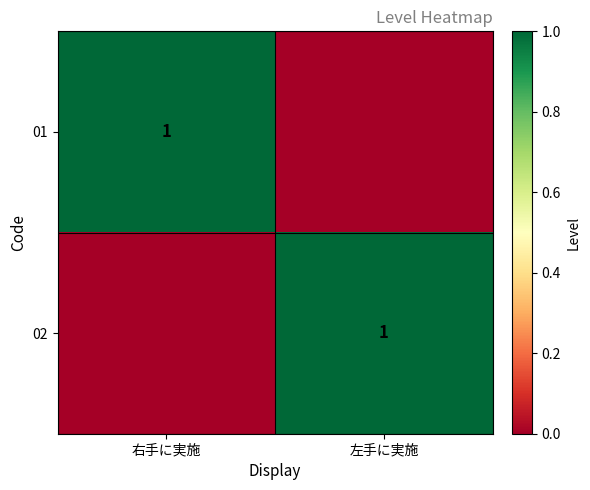

True or false: 02 has a value of 2 at 左手に実施.

False